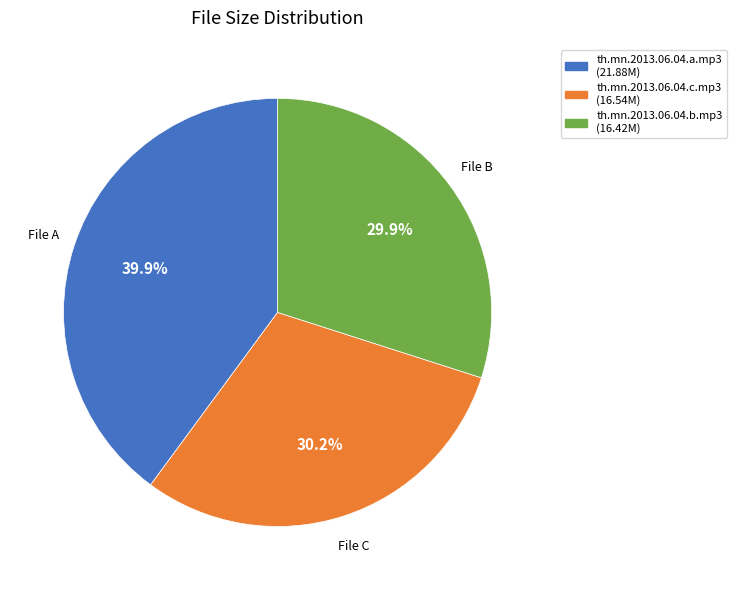

Count the number of slices in the pie.

3